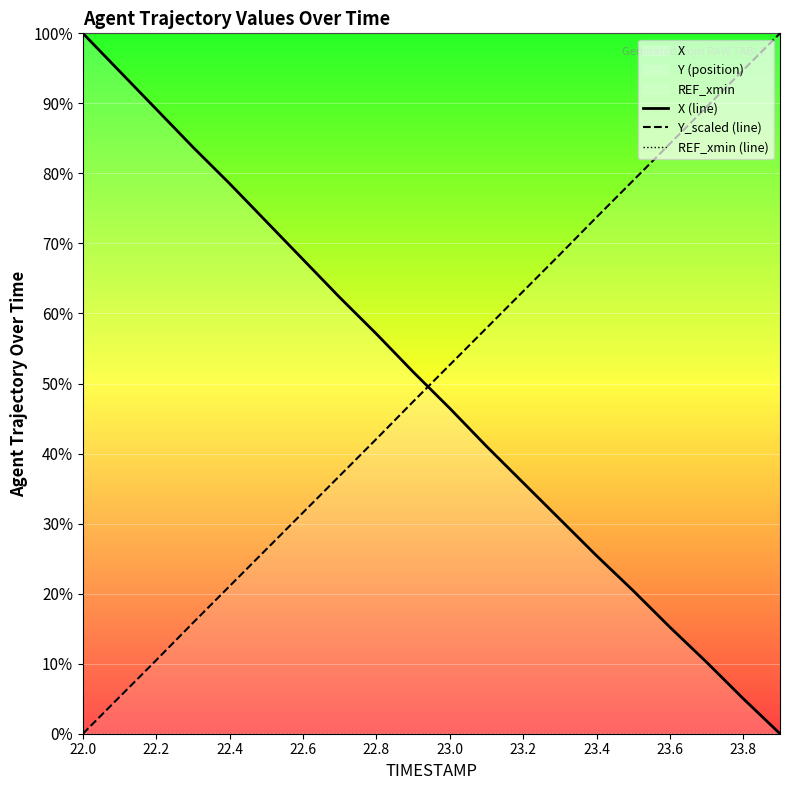

How many times do Y_scaled (line) and X (line) cross each other?

1